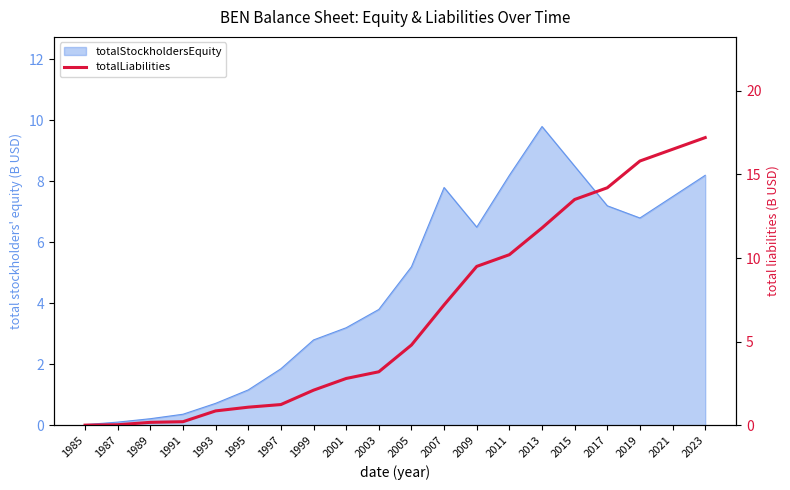

At which label does the data first exceed 4?

2005